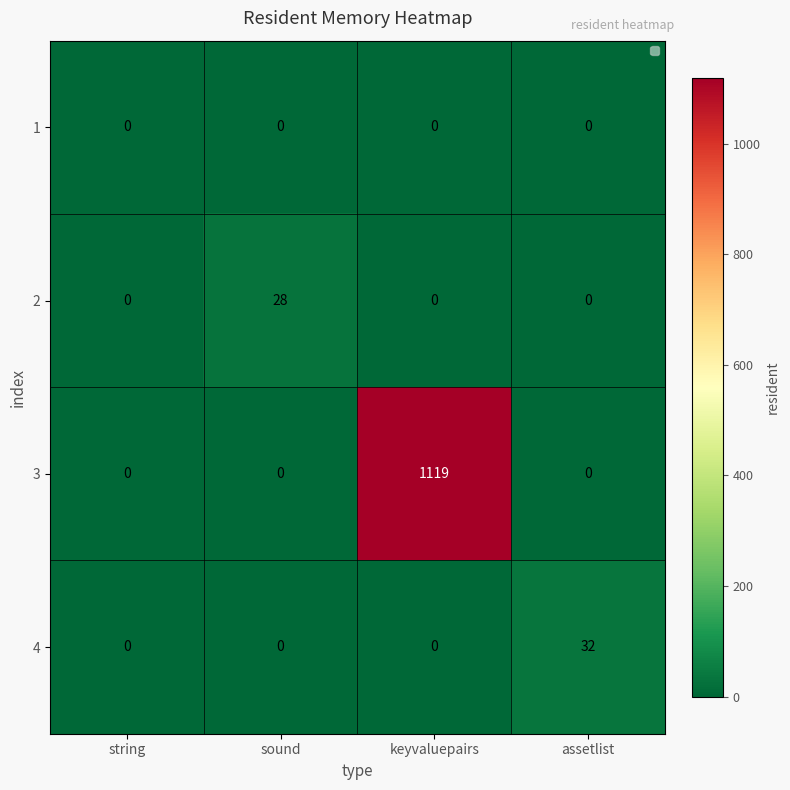

Which series has the widest spread of values?

3